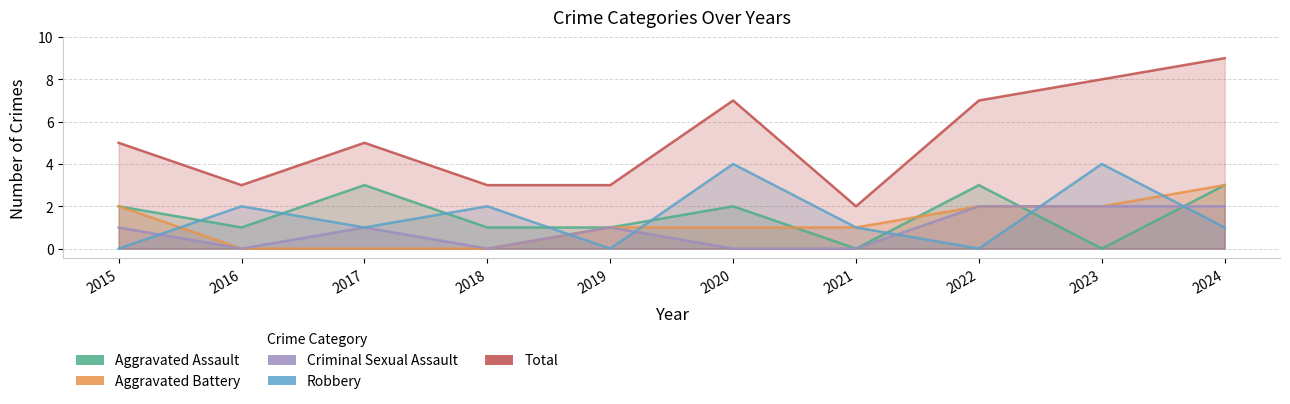

What is the sum of the Robbery values at 2015 and 2016?

2